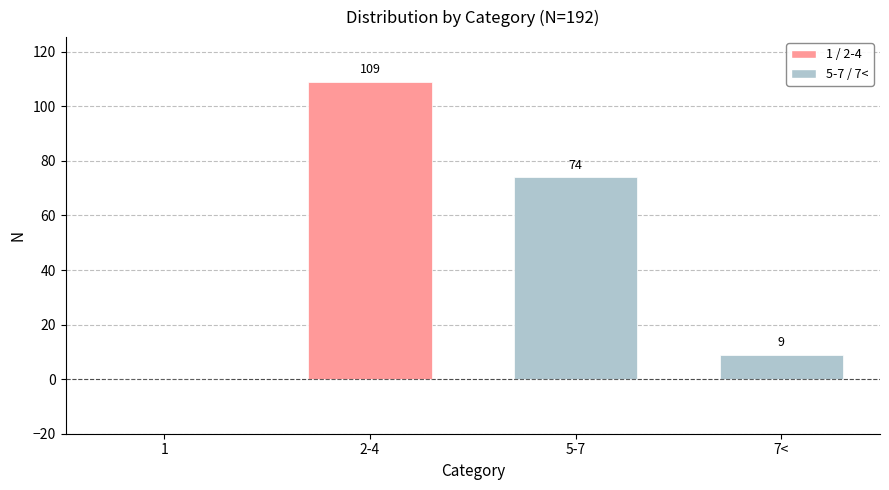

True or false: the data shows 61 at 2-4.

False